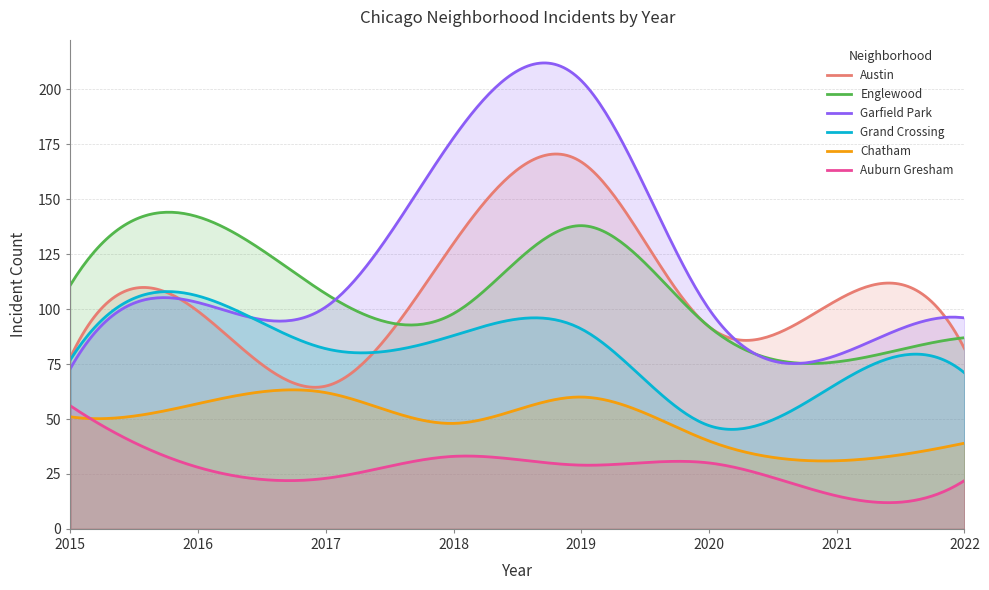

List the series in order of their peak value, highest first.

Garfield Park, Austin, Englewood, Grand Crossing, Chatham, Auburn Gresham